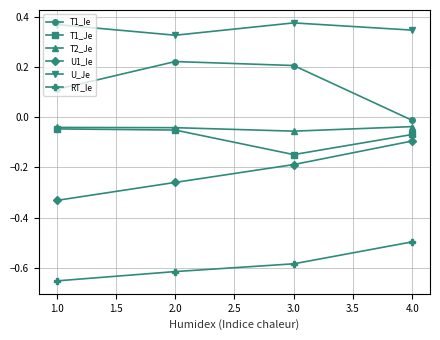

Does the chart display data point markers on the line(s)?

Yes